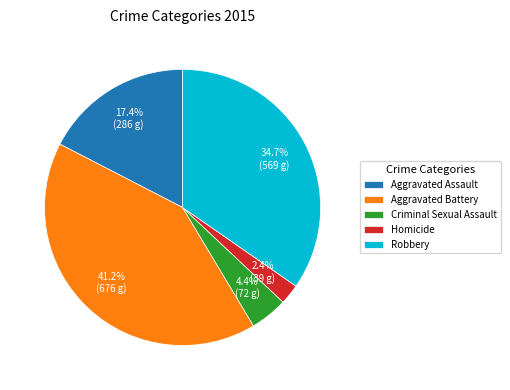

The Robbery slice represents 35% of the pie. True or false?

True